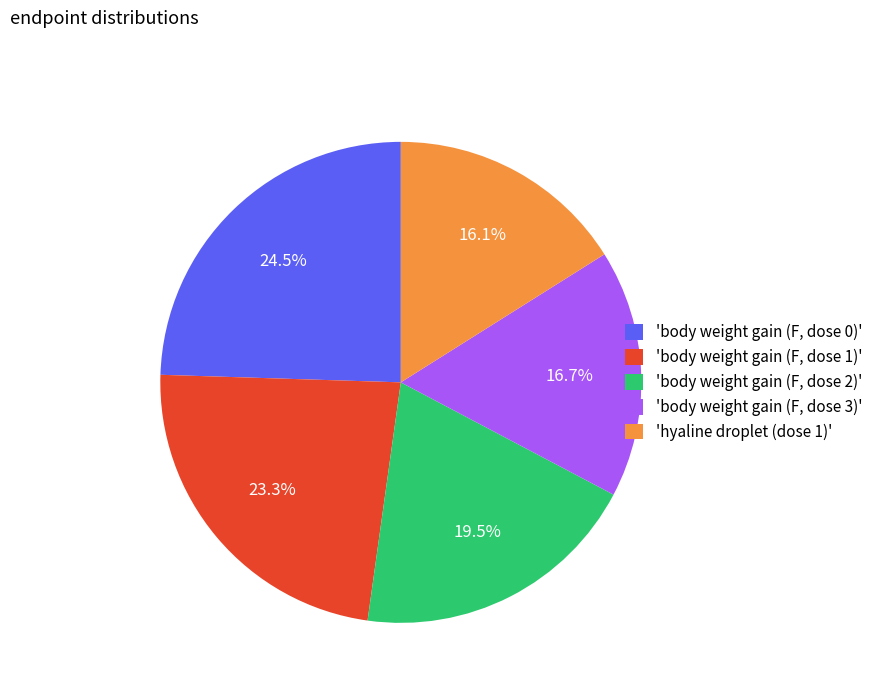

Which category has the smallest portion of the pie?

'hyaline droplet (dose 1)'